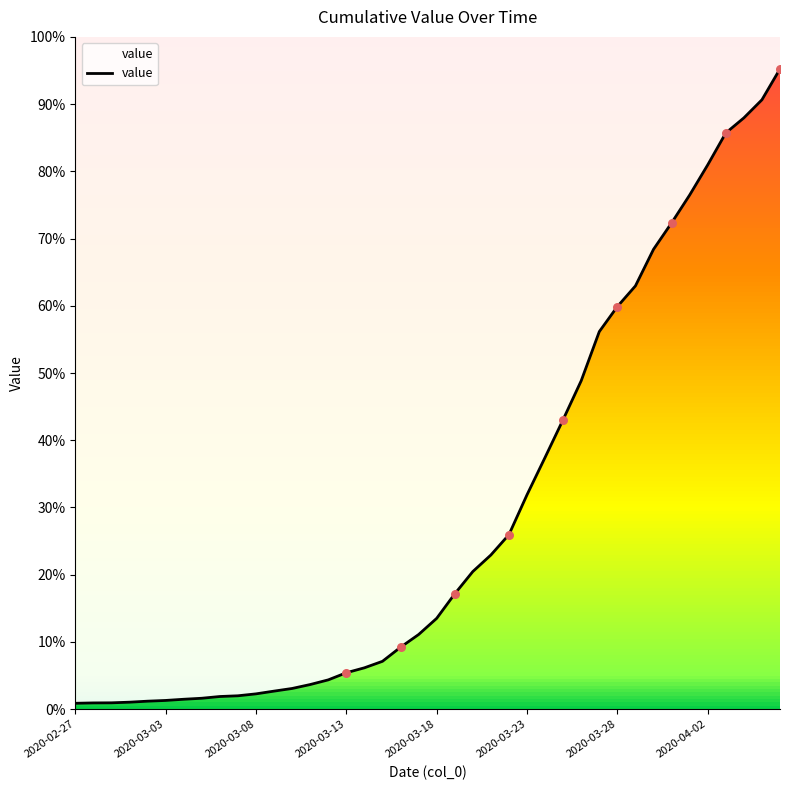

Between 29 and 30, which is larger?

30